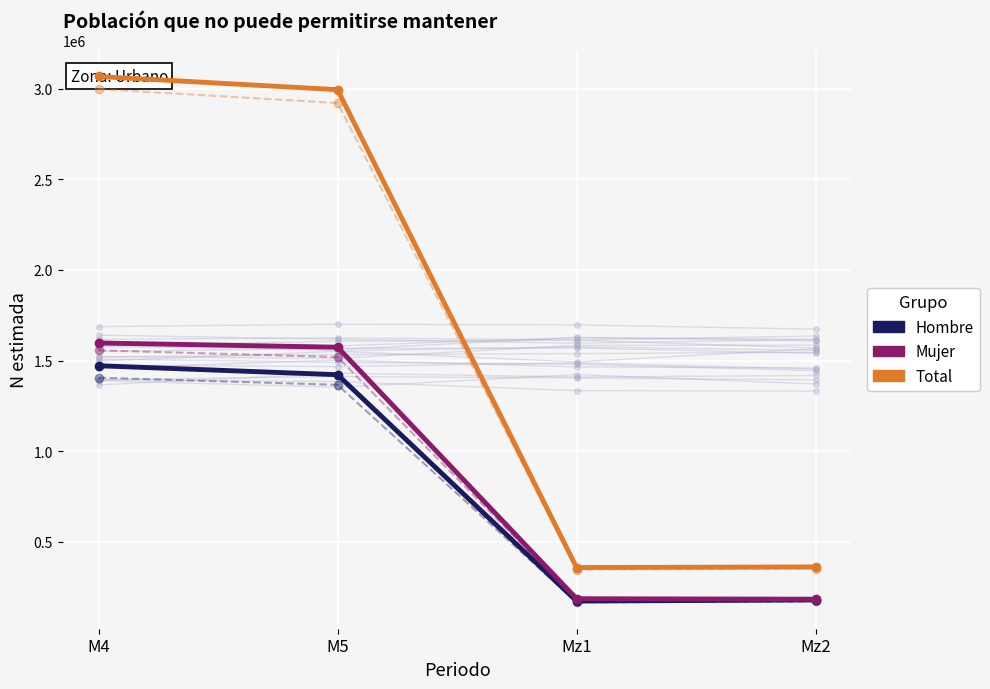

Where is Total (N estimada) nearest to the value 1712545?

M5